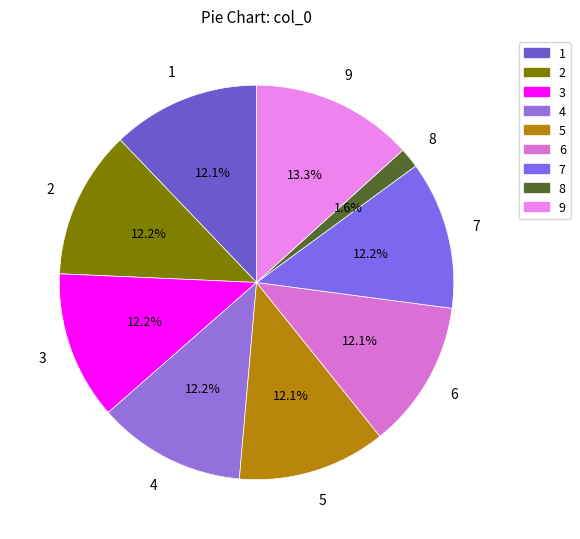

Which category has the biggest portion of the pie?

9